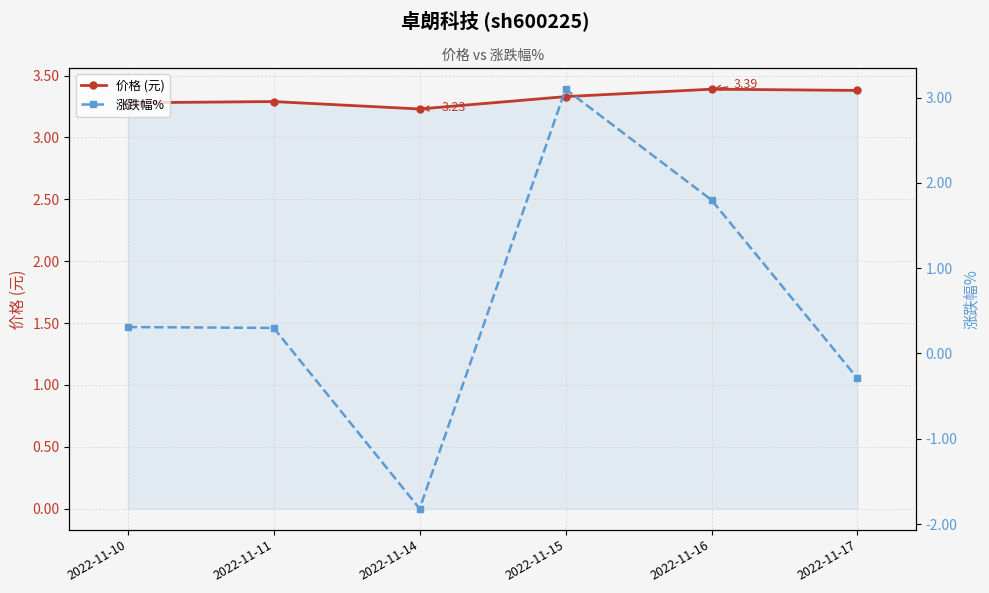

Rank the series at 2022-11-16 from highest to lowest value.

价格 (元), 涨跌幅%